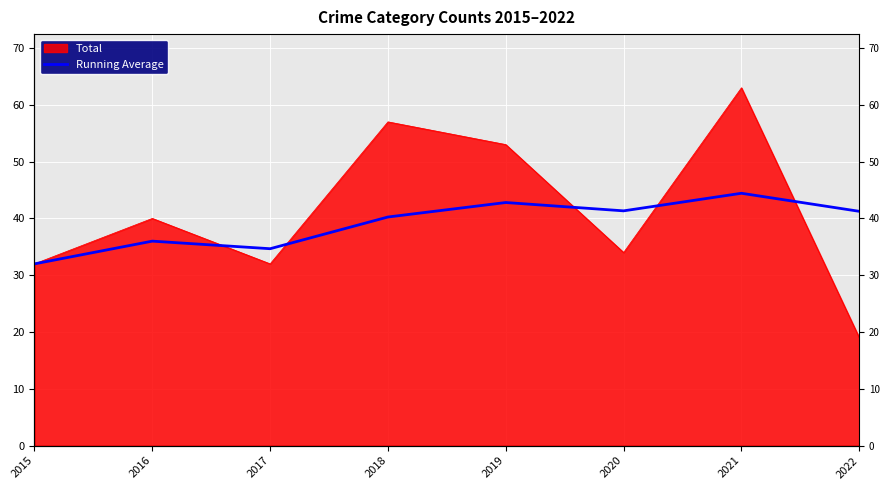

The chart shows a value of 23.1 at 2020. True or false?

False